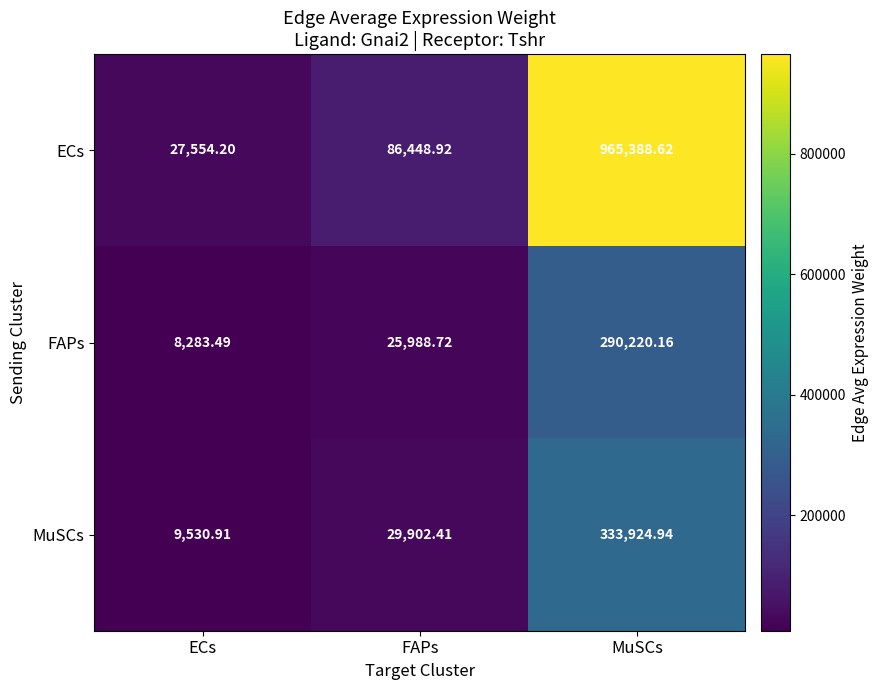

Which label corresponds to the smallest value in the chart?

ECs